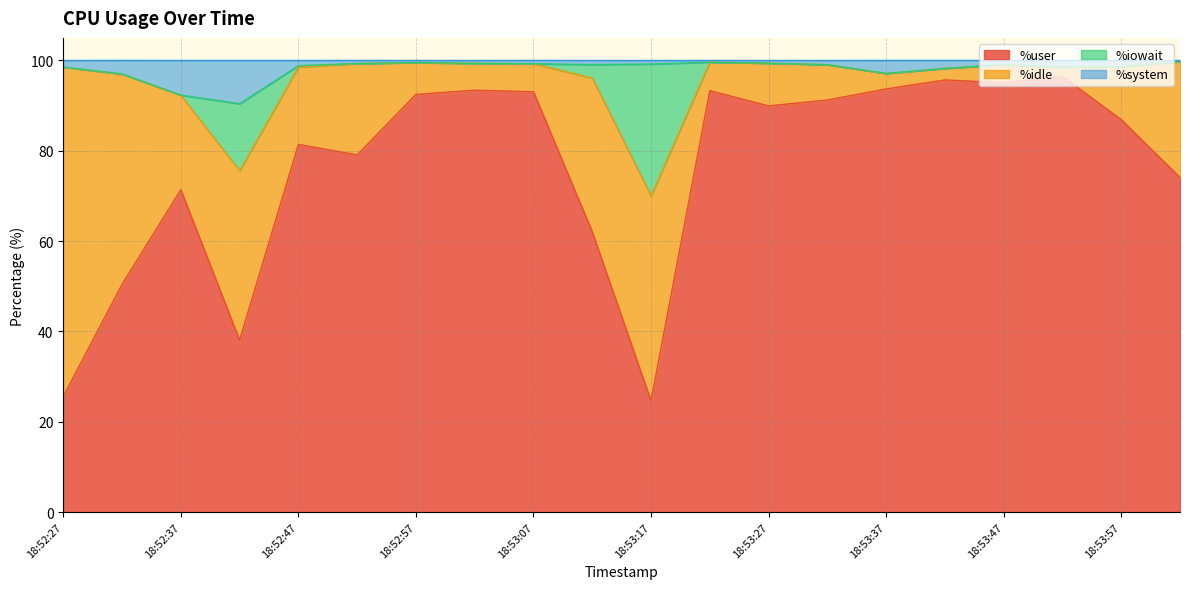

What is the maximum value for %user?

96.5